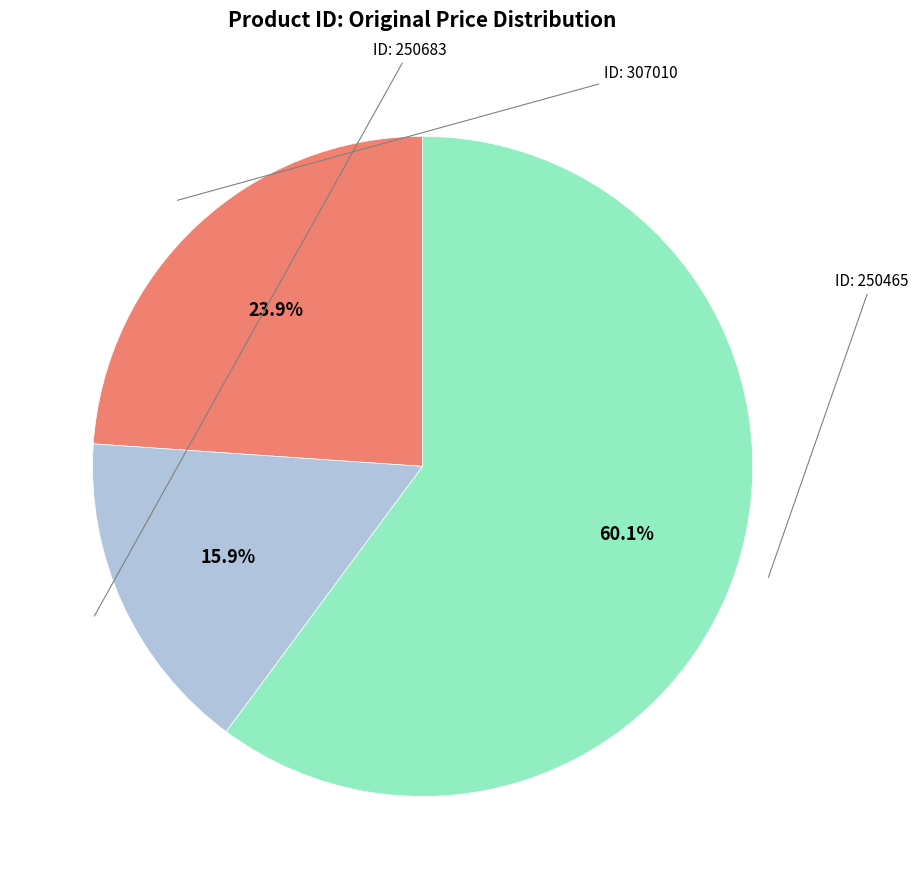

Is there a majority slice in this chart?

Yes